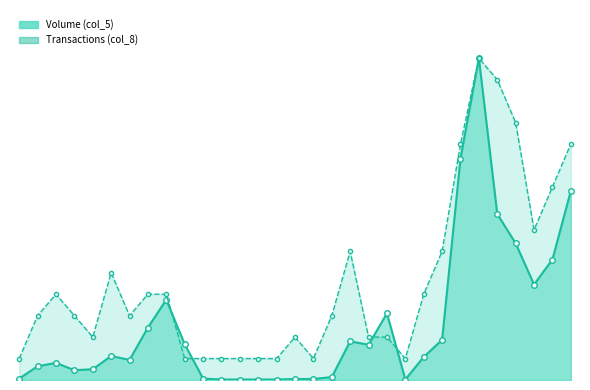

At which label is Volume (col_5) closest to 329000?

26